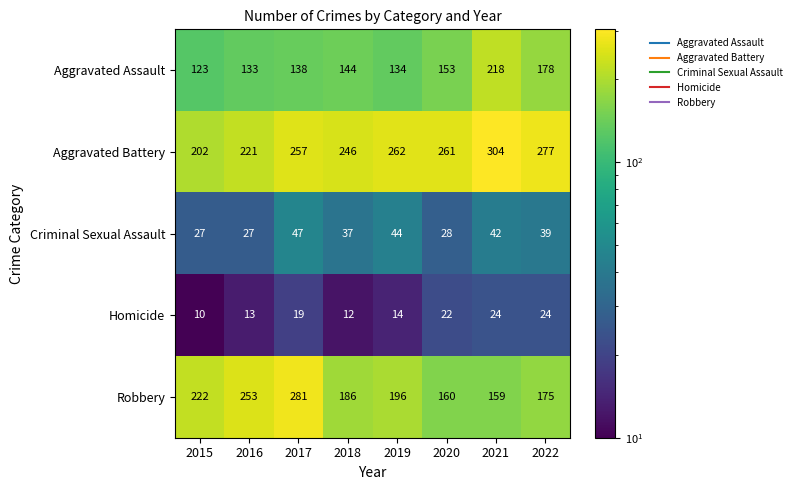

At how many categories does at least one series exceed 207?

8